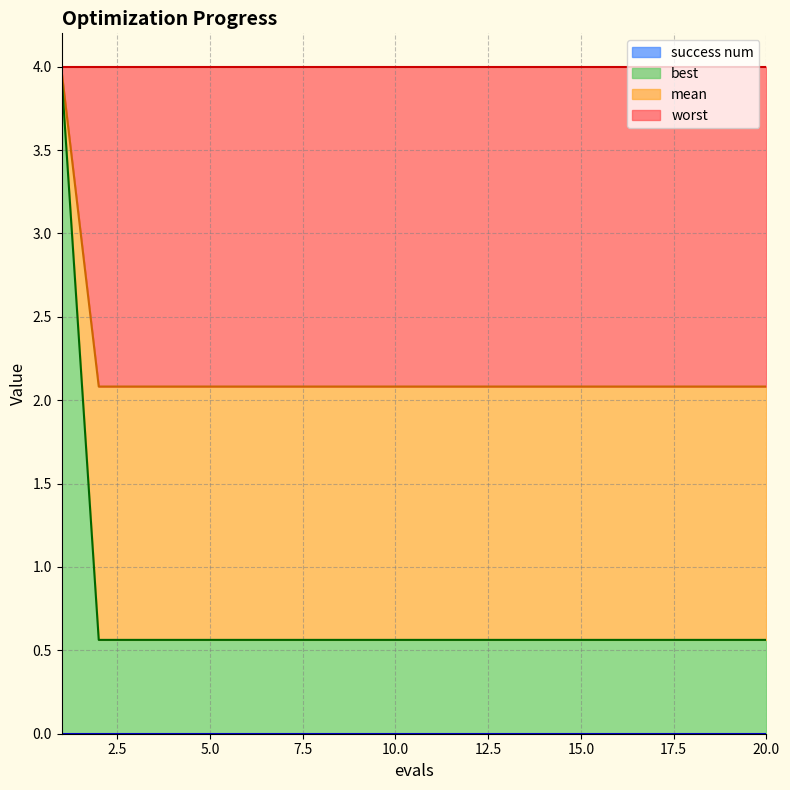

Is the value of mean at 4 greater than the value of best at 13?

Yes